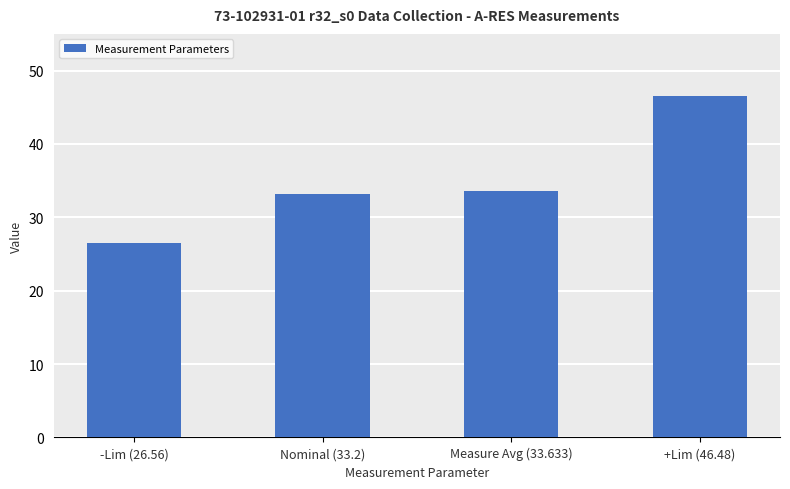

What is the value of the 4th bar from the left?

46.5